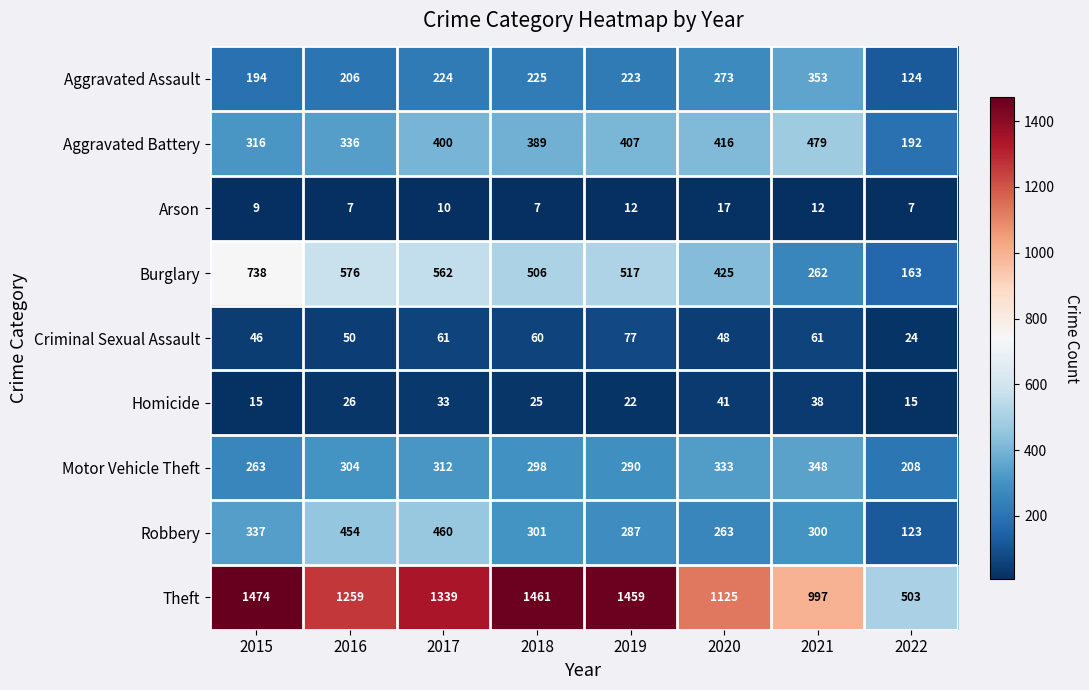

True or false: Homicide has a value of 22 at 2019.

True